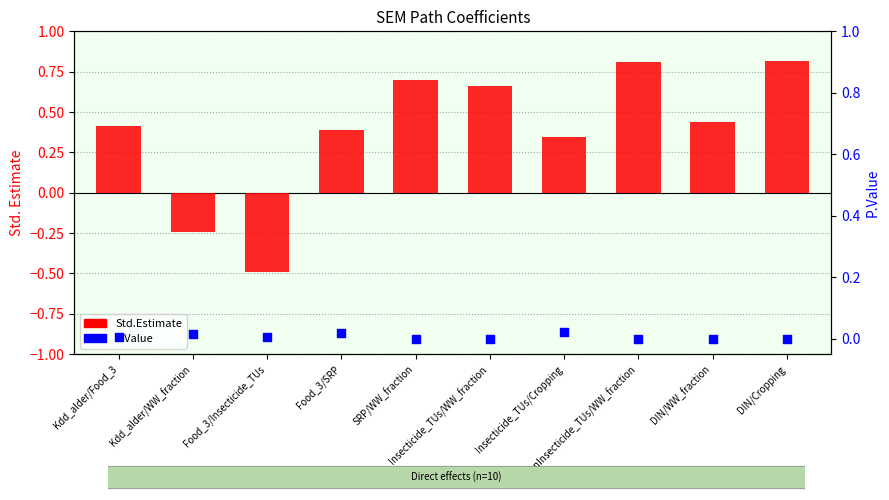

Which series has the largest total across all categories?

Std.Estimate